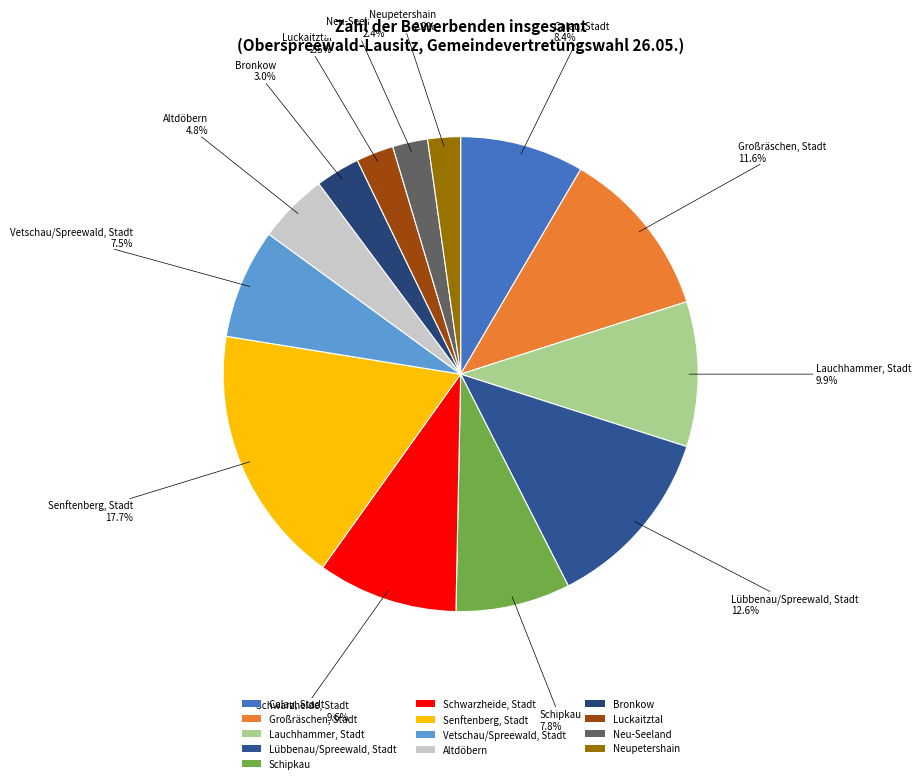

How many segments does this pie chart have?

13